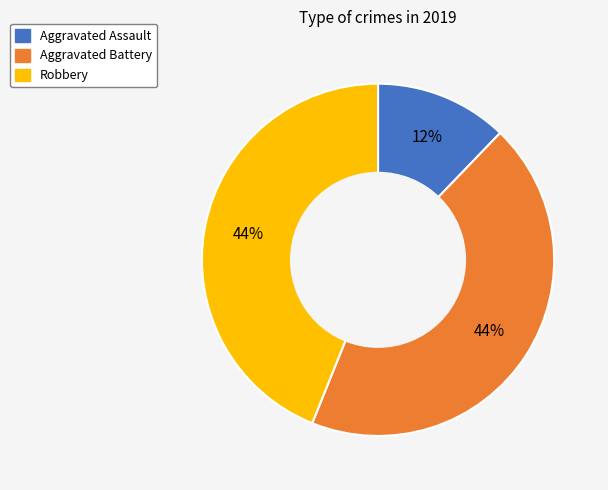

To the nearest percent, what is the difference between the Aggravated Battery and Aggravated Assault slice percentages?

32%